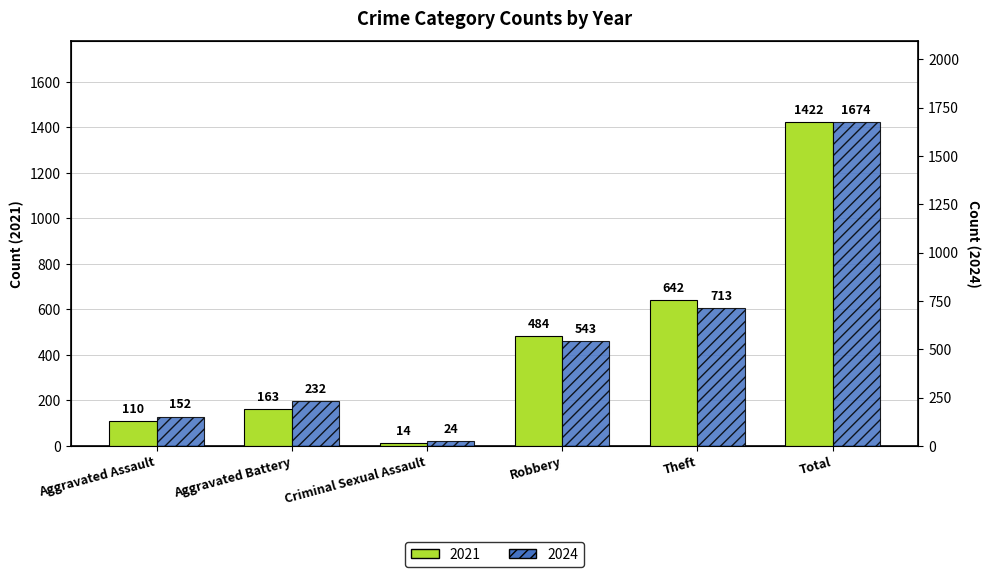

What is the label of the 2nd bar from the right?

Theft